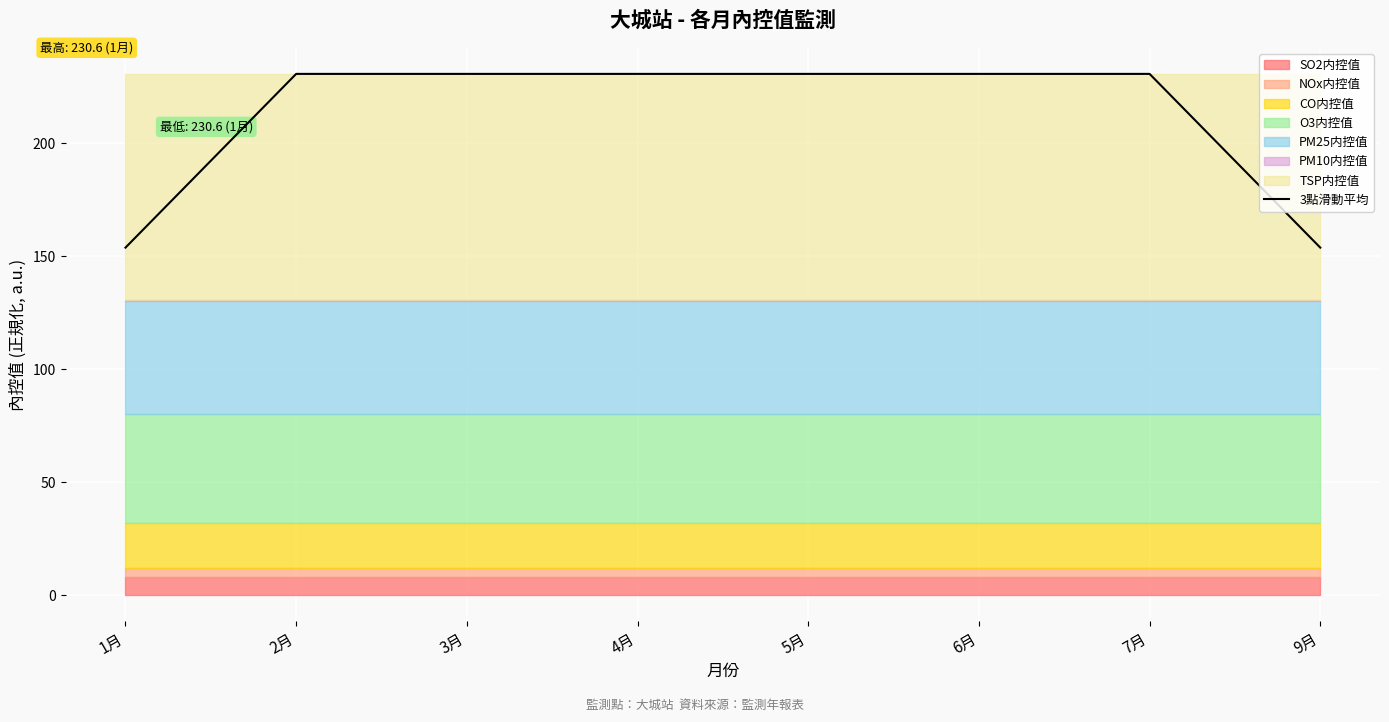

Where does the data first go above 230?

2月